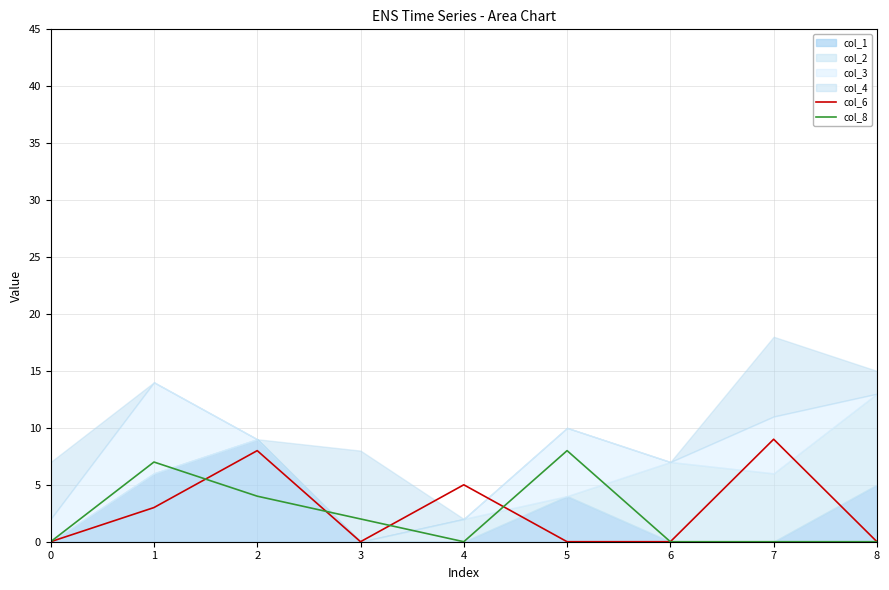

Which category has the highest value in the col_6 series?

7